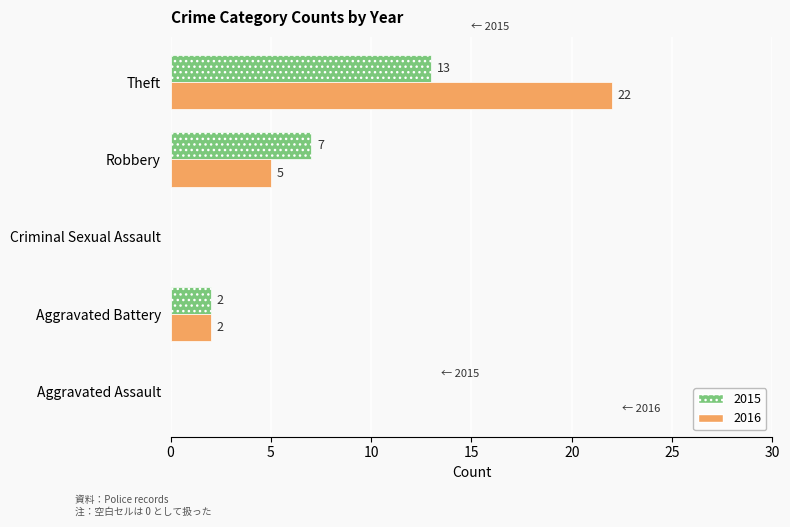

True or false: 2016 has a value of 12 at Aggravated Assault.

False